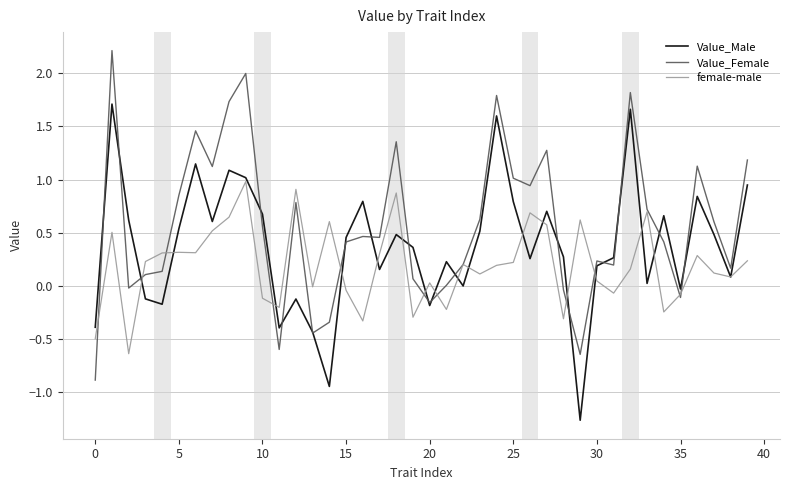

Which series has the largest total across all categories?

Value_Female